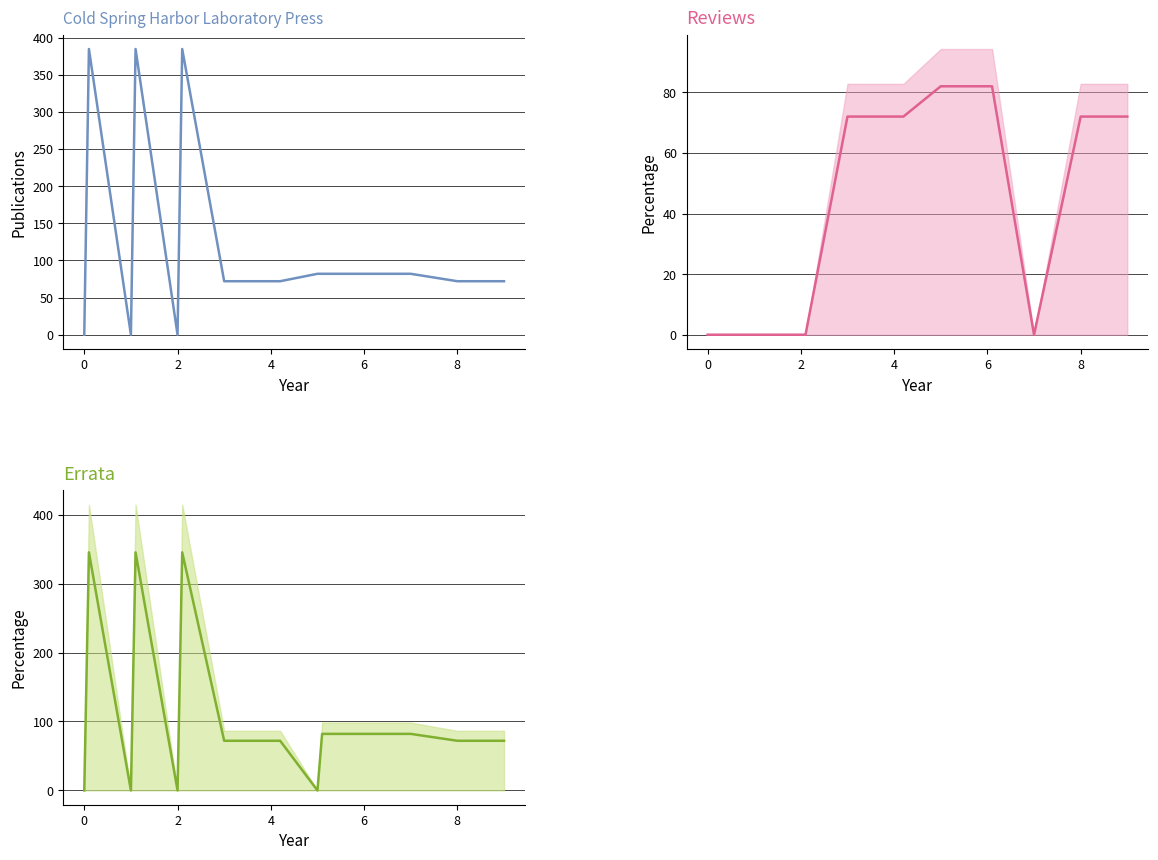

Between 6 and 8, which series saw the biggest shift?

col_1